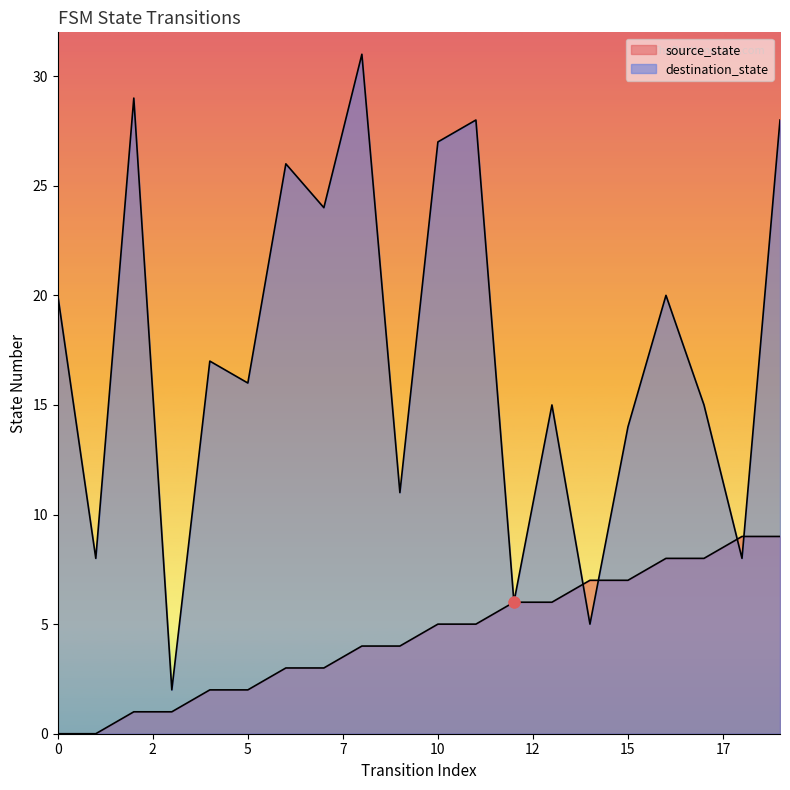

What is the total value across all series at 3?

3